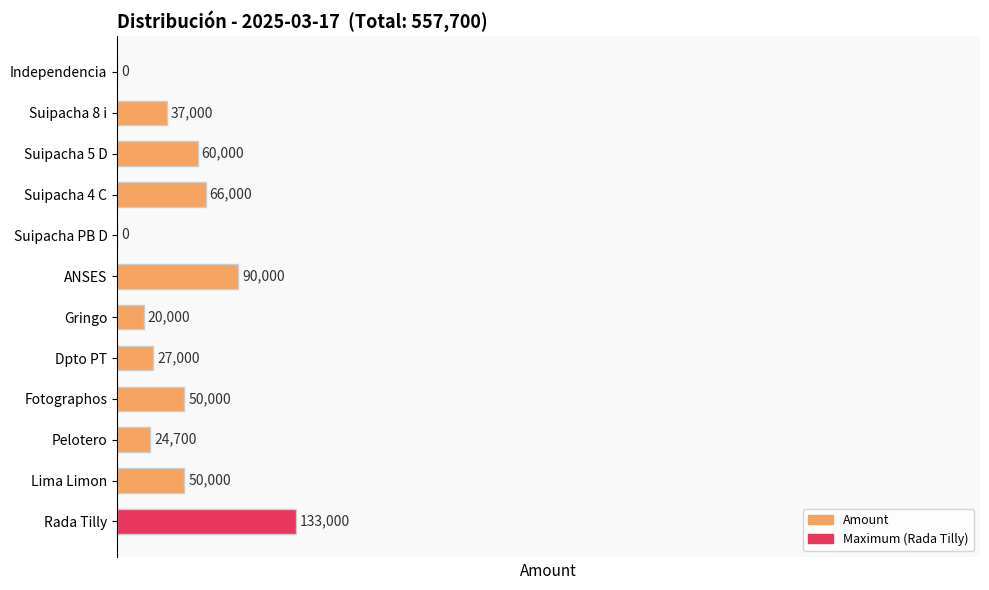

What is the change in value from Suipacha 5 D to Independencia?

-60000